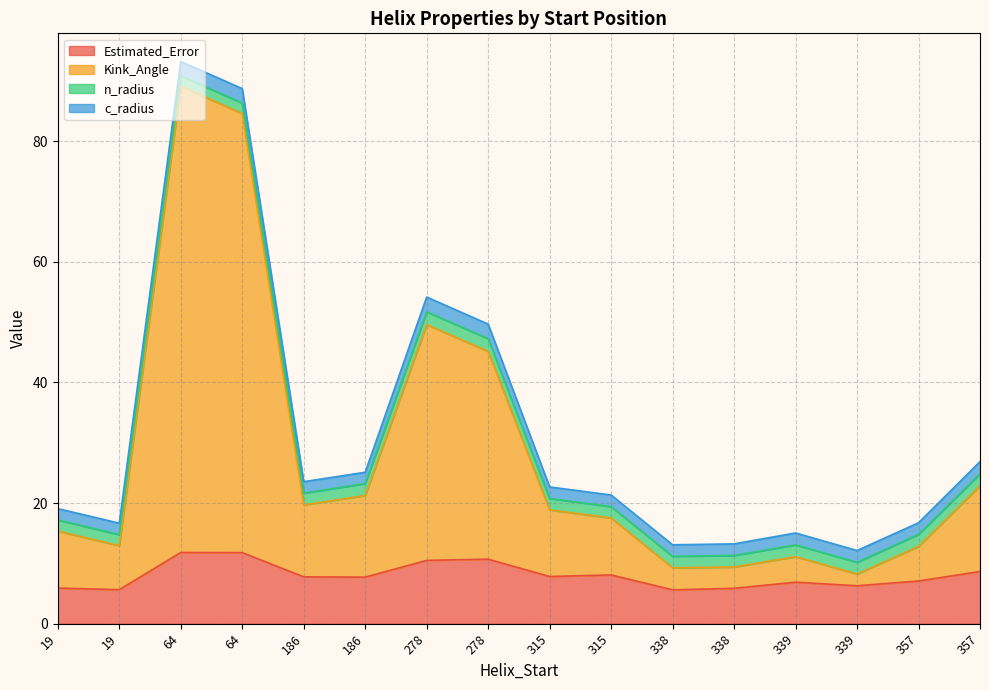

What is the difference between the c_radius values at 278 and 357?

0.5